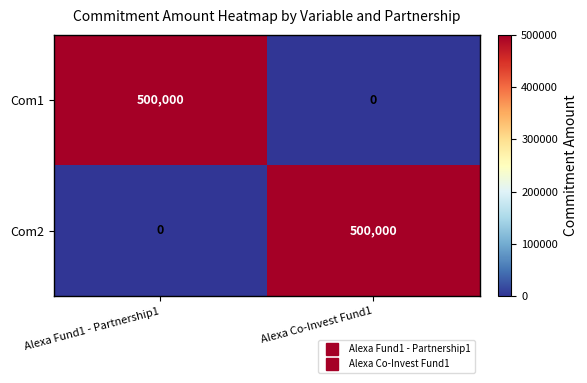

What is the difference between the maximum and minimum values in the Com1 series?

500000